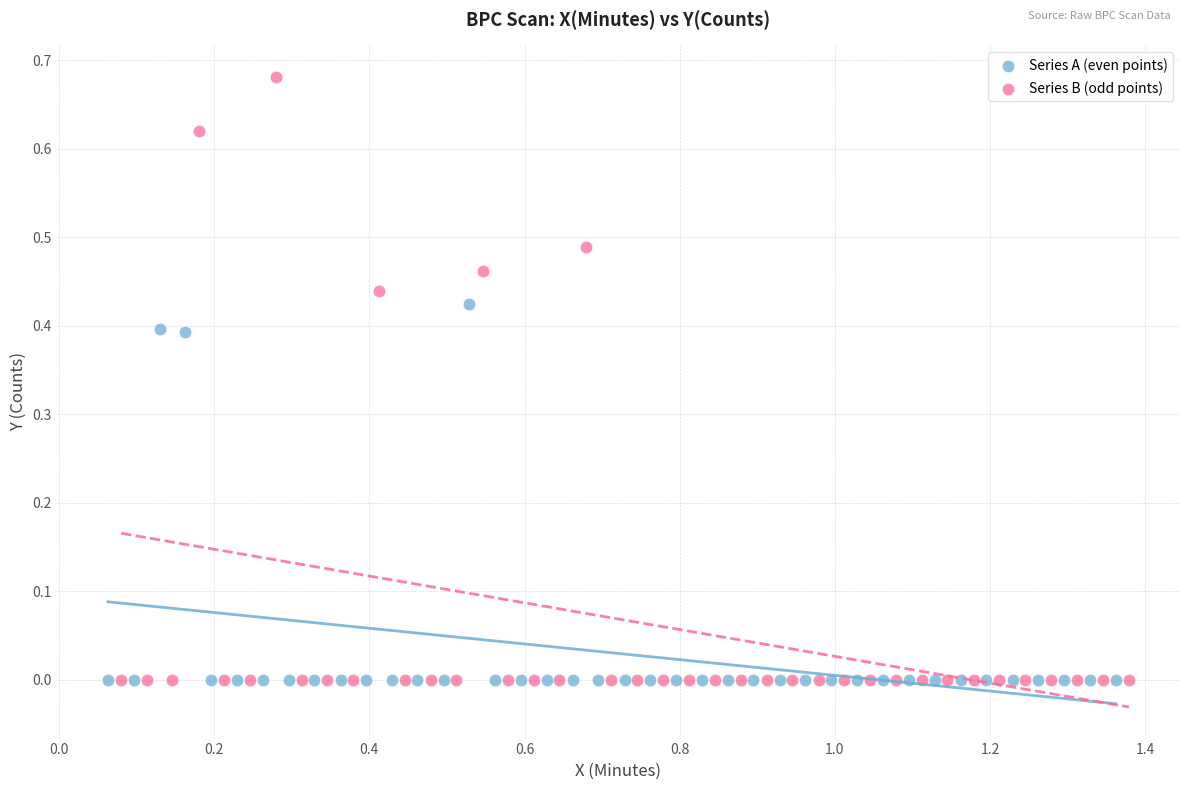

What are all the series names shown in the legend?

Series A (even points), Series B (odd points)